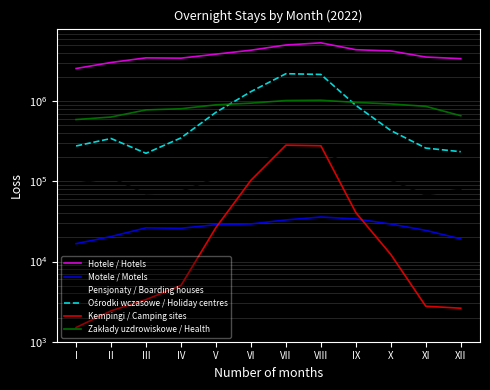

The Zakłady uzdrowiskowe / Health series shows 902856 at V. True or false?

True